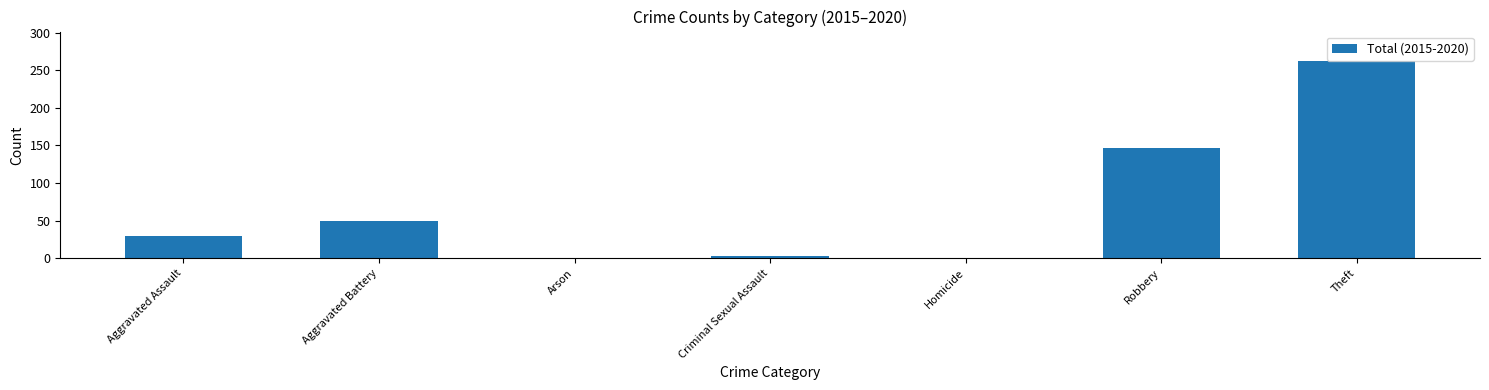

What is the difference between the values at Homicide and Aggravated Battery?

49